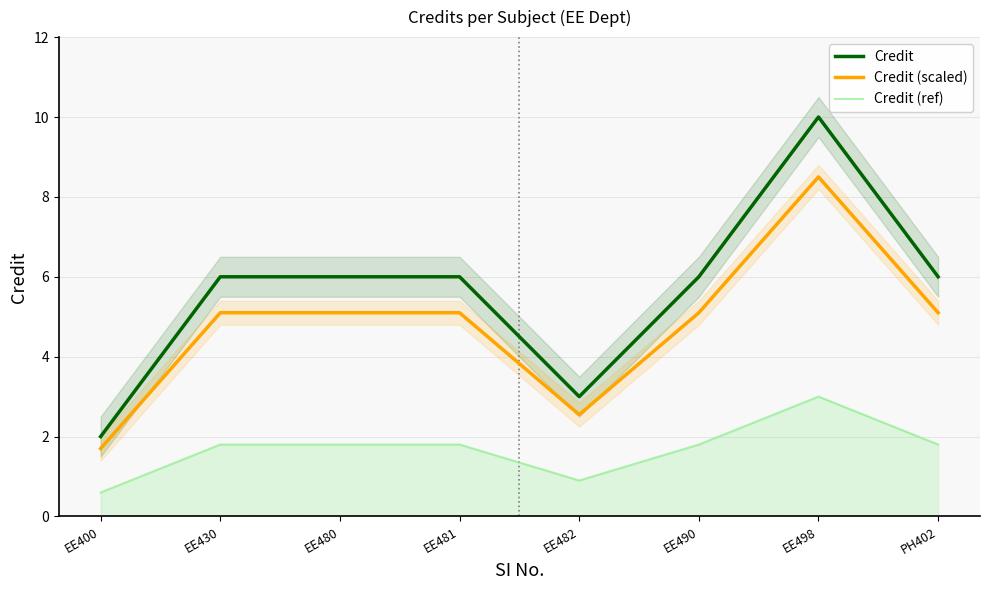

True or false: Credit (scaled) and Credit cross at least once.

False